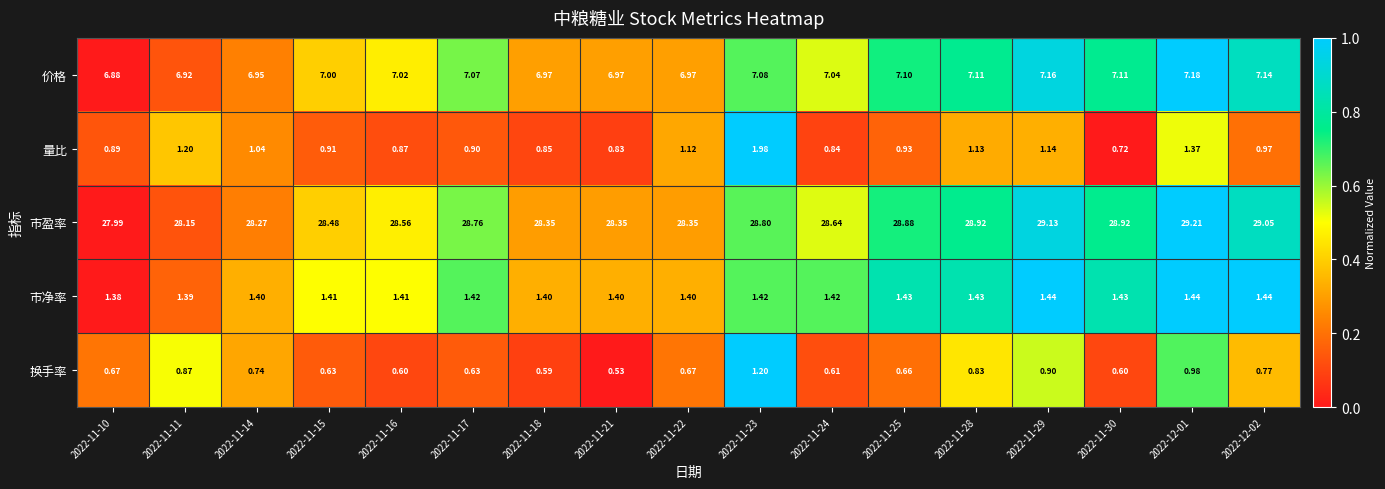

Count the number of data series in this chart.

5